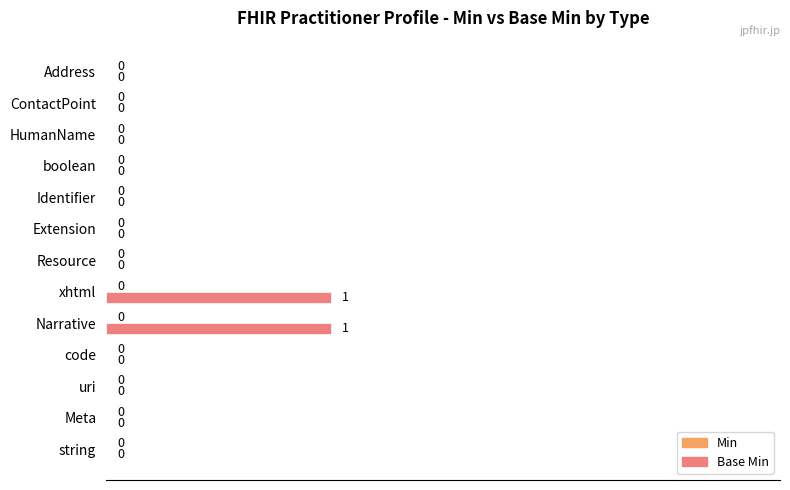

The value at HumanName is 0. True or false?

True